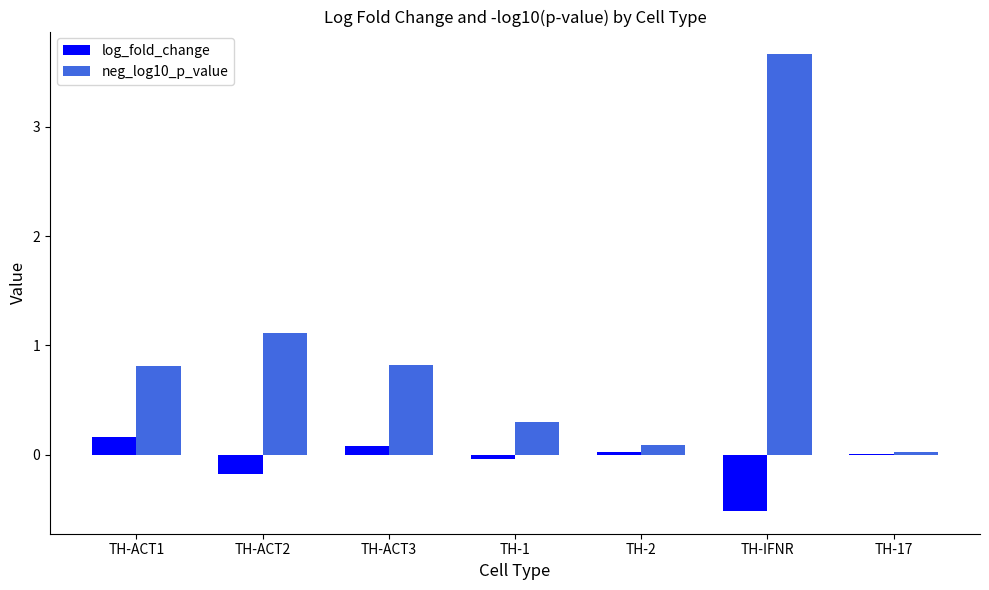

At which label does log_fold_change first exceed 0?

TH-ACT1